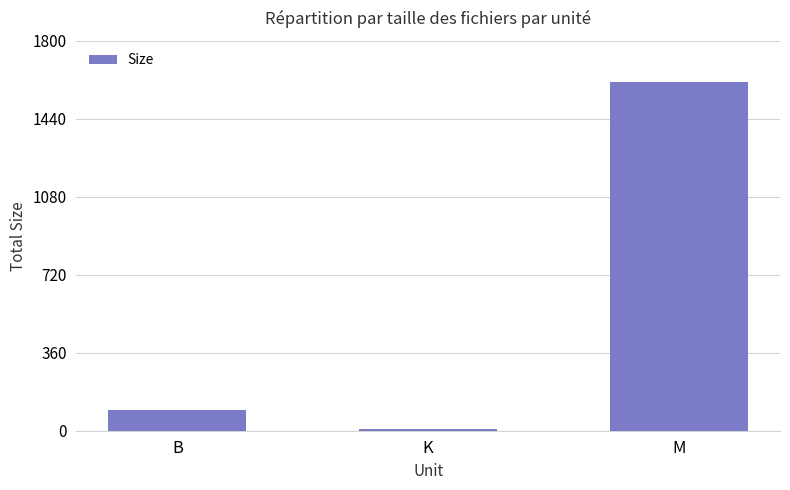

What is the minimum value shown in the chart?

5.7